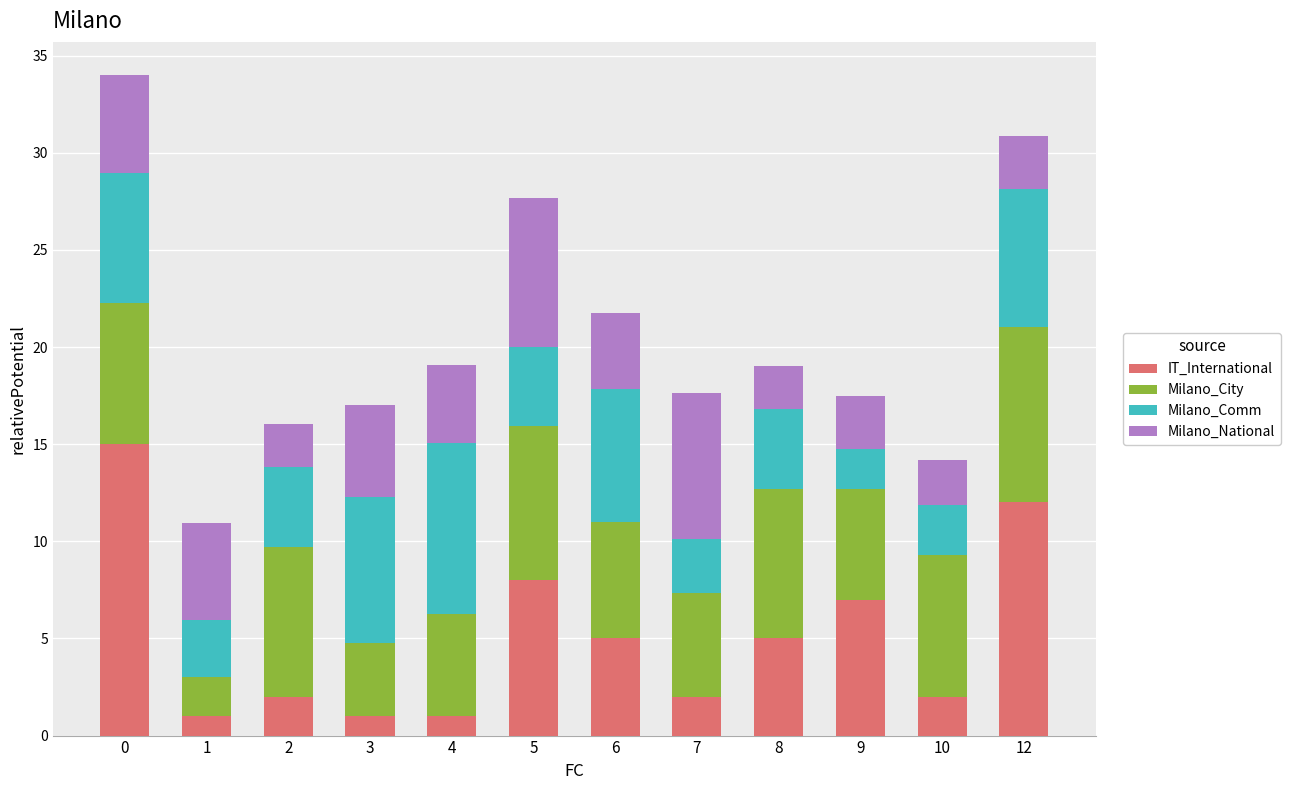

What is the total value across all series at 7?

17.6